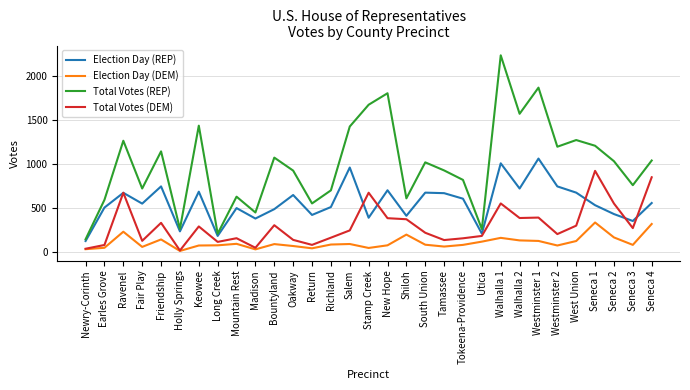

True or false: Total Votes (REP) and Election Day (REP) intersect in this chart.

False